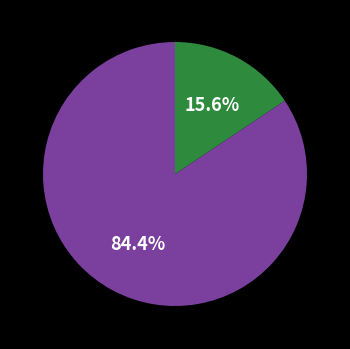

Is there any slice that represents more than half of the pie?

Yes